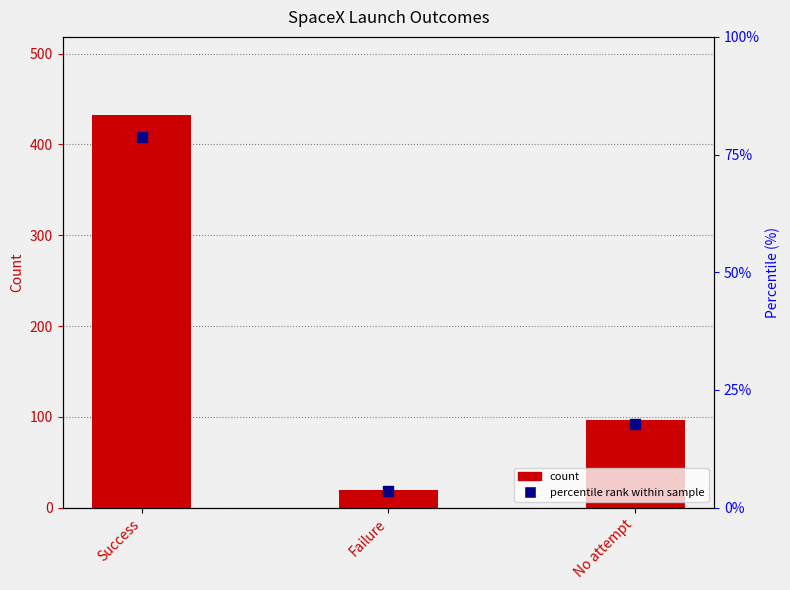

What are all the series names shown in the legend?

count, percentile rank